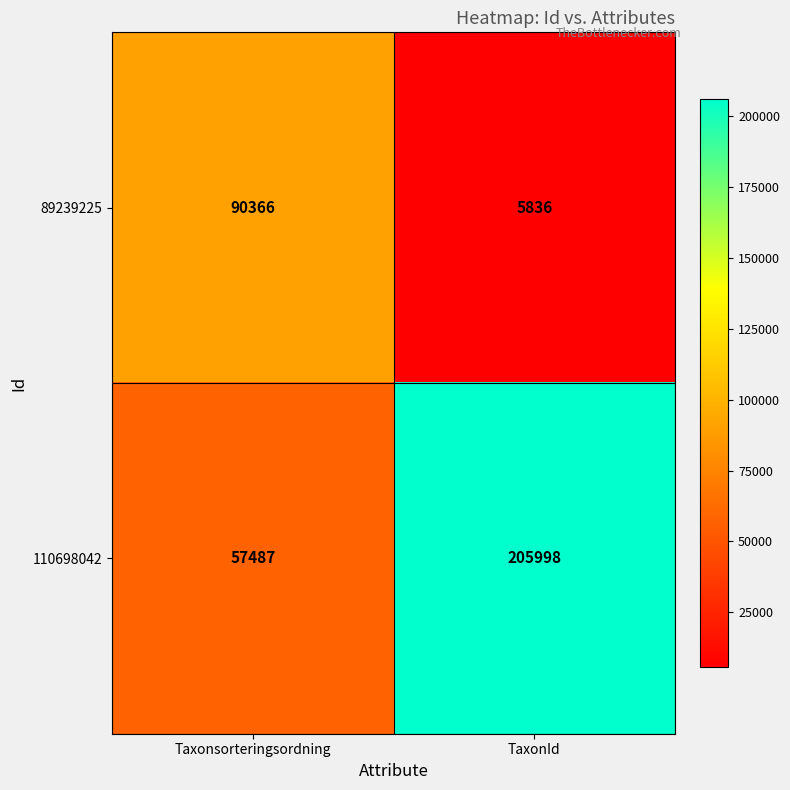

Rank the series by their maximum value, from highest to lowest.

110698042, 89239225